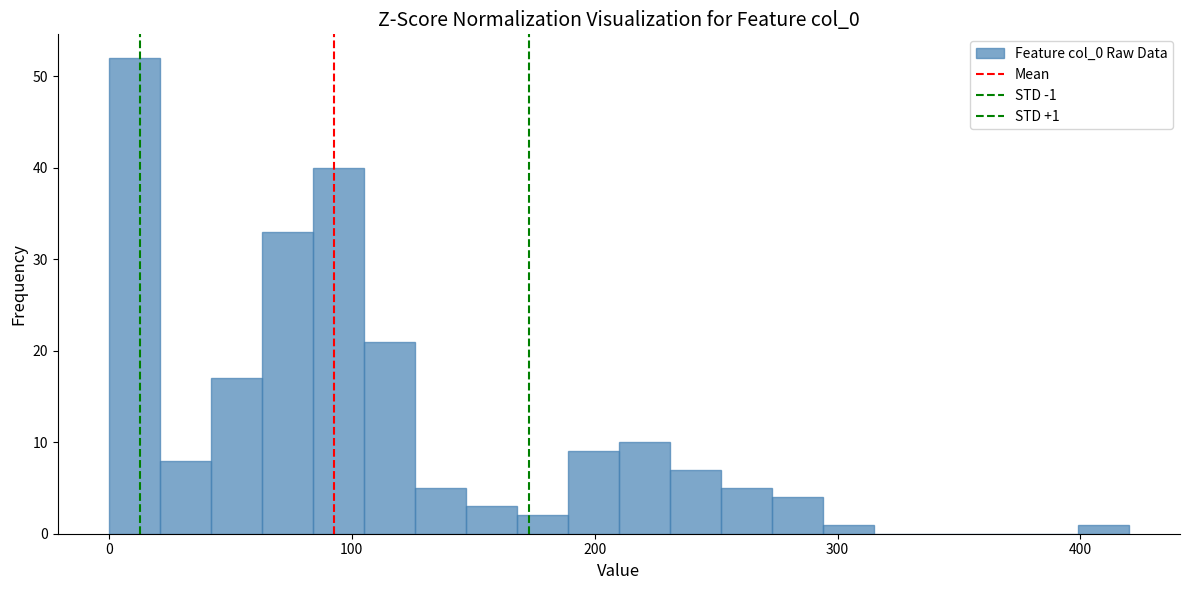

Read against the x-axis, roughly where is the centre of the tallest bar?

10